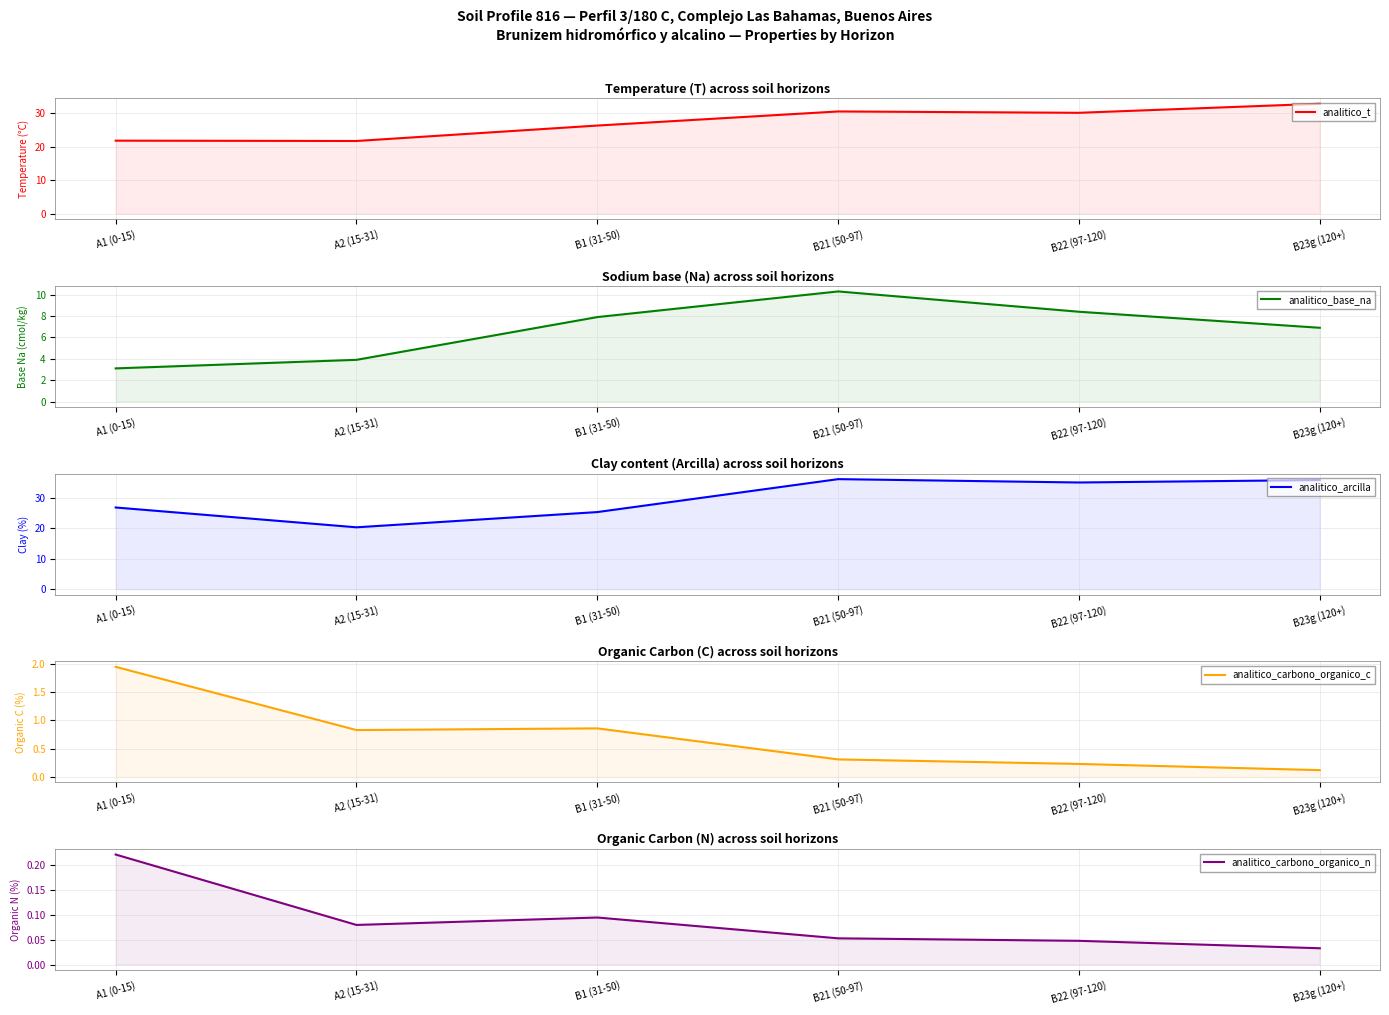

Reading left to right, list all the values displayed in this chart.

analitico_t: A1 (0-15)=21.8	A2 (15-31)=21.7	B1 (31-50)=26.3	B21 (50-97)=30.5	B22 (97-120)=30.1	B23g (120+)=32.8
analitico_base_na: A1 (0-15)=3.1	A2 (15-31)=3.9	B1 (31-50)=7.9	B21 (50-97)=10.3	B22 (97-120)=8.4	B23g (120+)=6.9
analitico_arcilla: A1 (0-15)=26.8	A2 (15-31)=20.3	B1 (31-50)=25.3	B21 (50-97)=36.1	B22 (97-120)=35.0	B23g (120+)=35.8
analitico_carbono_organico_c: A1 (0-15)=1.9	A2 (15-31)=0.8	B1 (31-50)=0.9	B21 (50-97)=0.3	B22 (97-120)=0.2	B23g (120+)=0.1
analitico_carbono_organico_n: A1 (0-15)=0.2	A2 (15-31)=0.1	B1 (31-50)=0.1	B21 (50-97)=0.1	B22 (97-120)=0.0	B23g (120+)=0.0